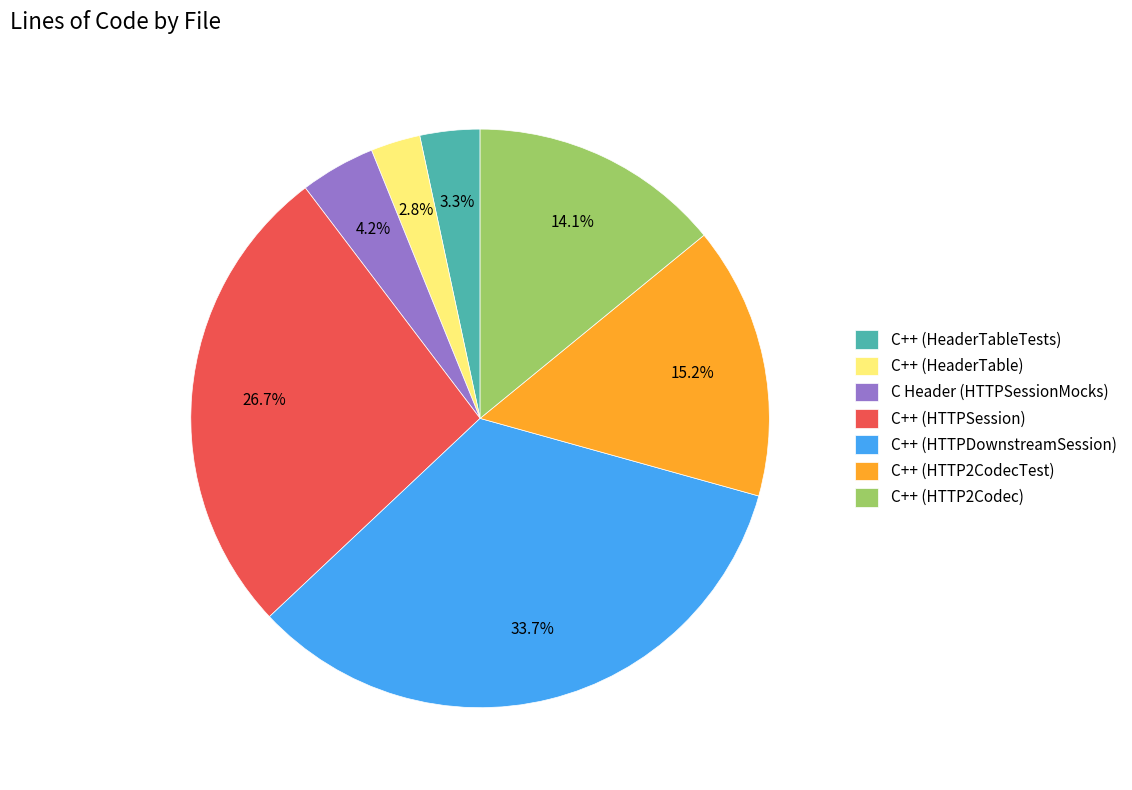

What is the smallest slice in the pie chart?

C++ (HeaderTable)